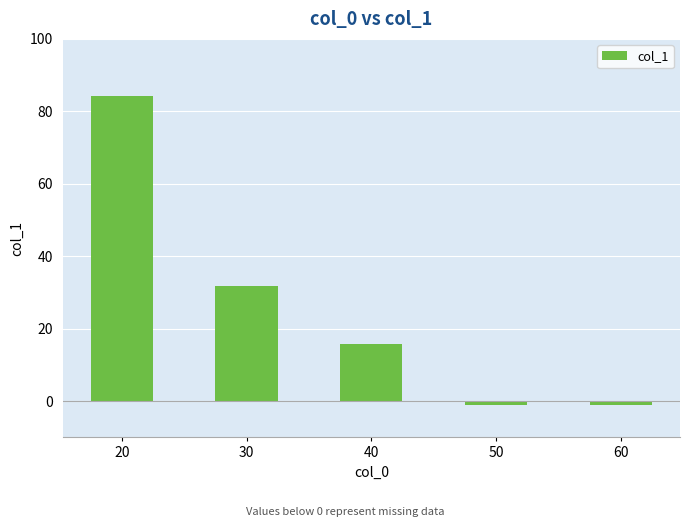

Count the number of values greater than 15.

3